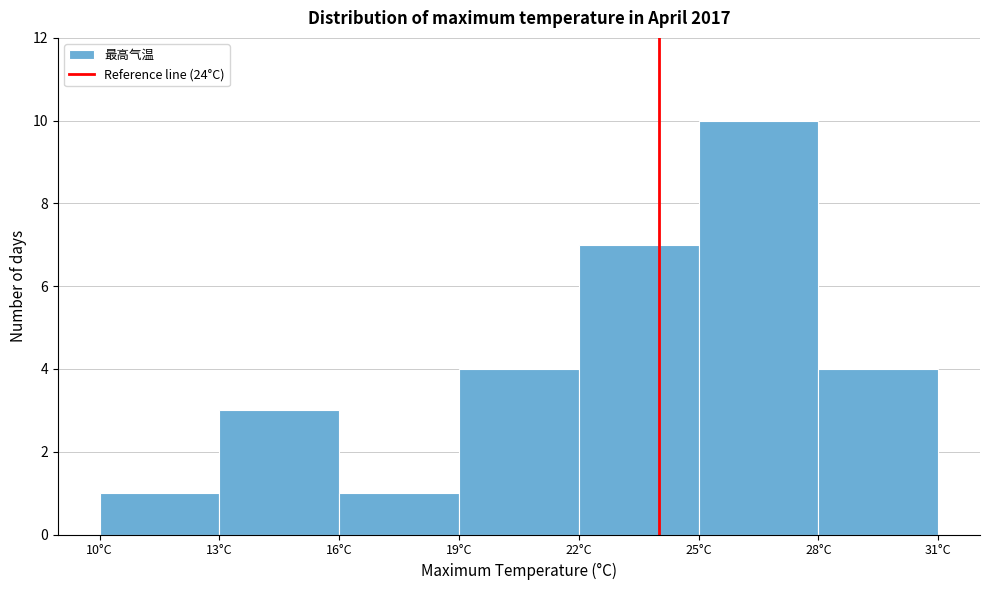

Over which range of the x-axis is the bar tallest?

25 to 28